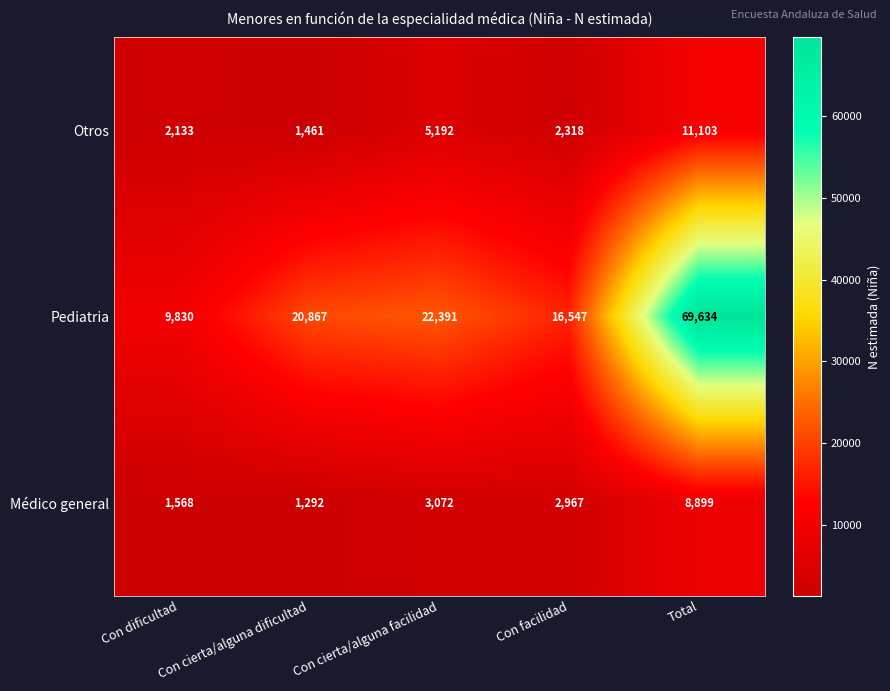

True or false: Pediatria has a value of 9830 at Con dificultad.

True